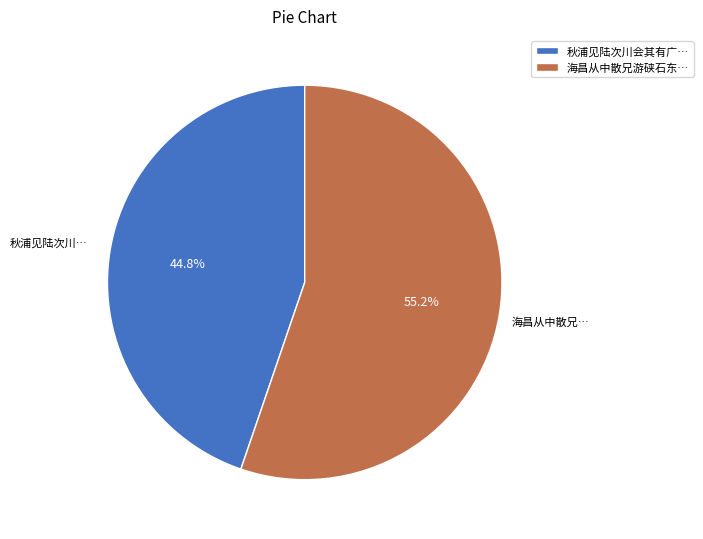

Which category accounts for the majority?

海昌从中散兄游硖石东…